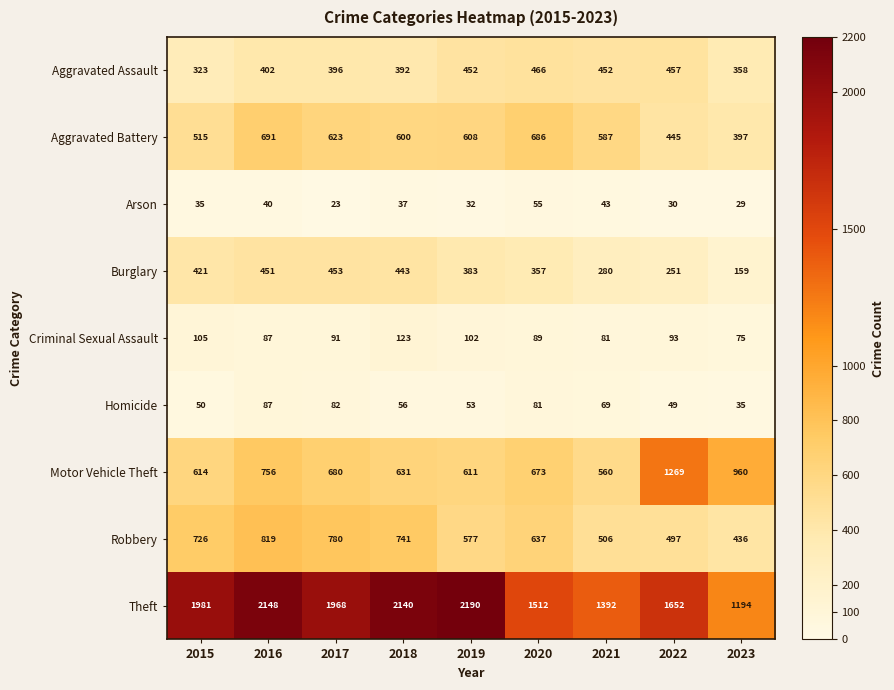

The value of Motor Vehicle Theft at 2015 is 614. True or false?

True